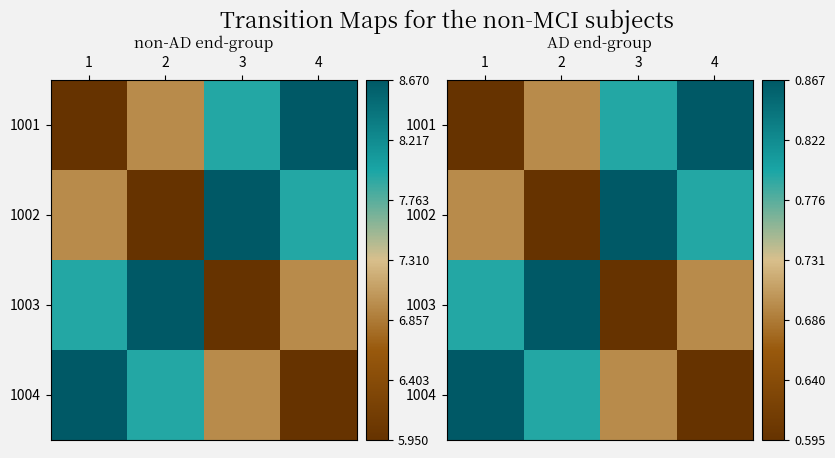

What is the lowest value of the 1002 series?

0.6